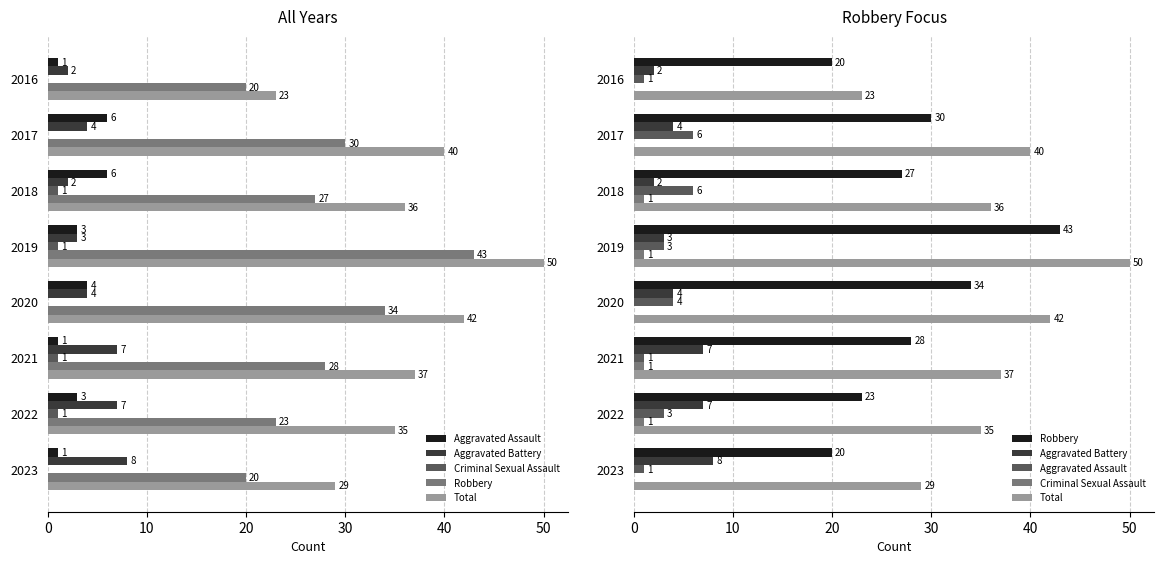

How many data points in Aggravated Assault are above 3?

3